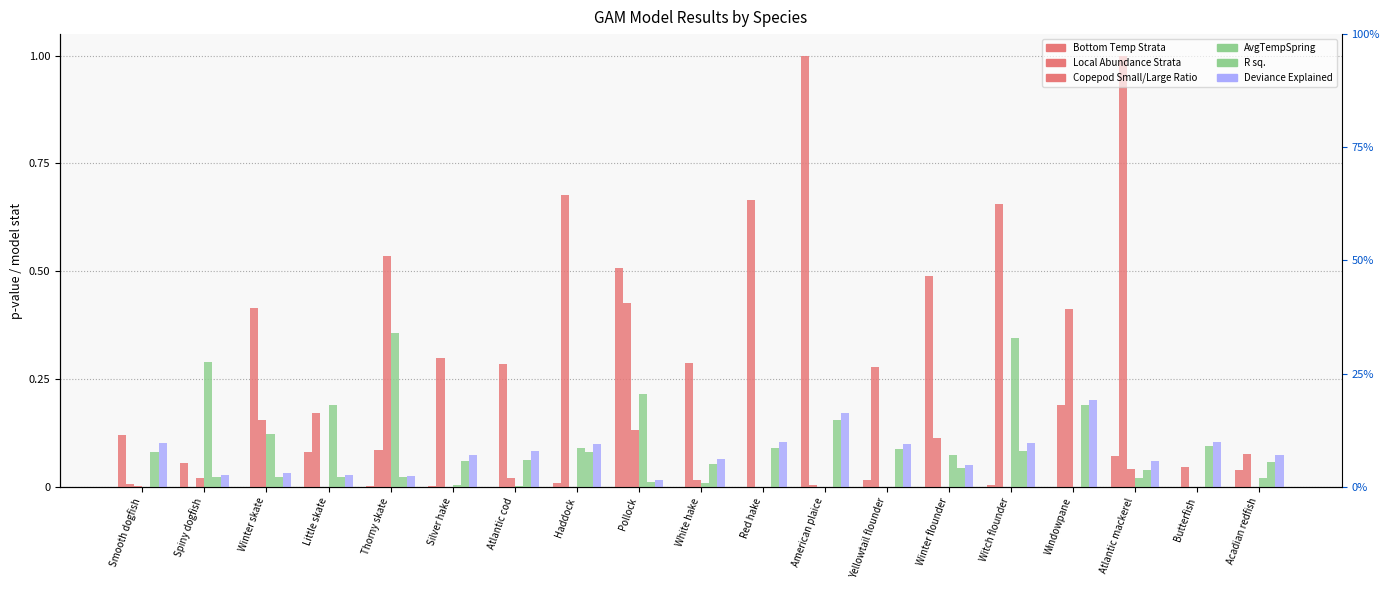

Reading right to left, transcribe all the data shown in this chart.

Bottom Temp Strata: 0.0	0.0	0.1	0.0	0.0	0.5	0.0	1.0	0.0	0.0	0.5	0.0	0.0	0.0	0.0	0.1	0.0	0.1	0.1
Local Abundance Strata: 0.1	0.0	1.0	0.2	0.7	0.1	0.3	0.0	0.7	0.3	0.4	0.7	0.3	0.3	0.1	0.2	0.4	0.0	0.0
Copepod Small/Large Ratio: 0.0	0.0	0.0	0.4	0.0	0.0	0.0	0.0	0.0	0.0	0.1	0.0	0.0	0.0	0.5	0.0	0.2	0.0	0.0
AvgTempSpring: 0.0	0.0	0.0	0.0	0.3	0.1	0.0	0.0	0.0	0.0	0.2	0.1	0.0	0.0	0.4	0.2	0.1	0.3	0.0
R sq.: 0.1	0.1	0.0	0.2	0.1	0.0	0.1	0.2	0.1	0.1	0.0	0.1	0.1	0.1	0.0	0.0	0.0	0.0	0.1
Deviance Explained: 0.1	0.1	0.1	0.2	0.1	0.1	0.1	0.2	0.1	0.1	0.0	0.1	0.1	0.1	0.0	0.0	0.0	0.0	0.1